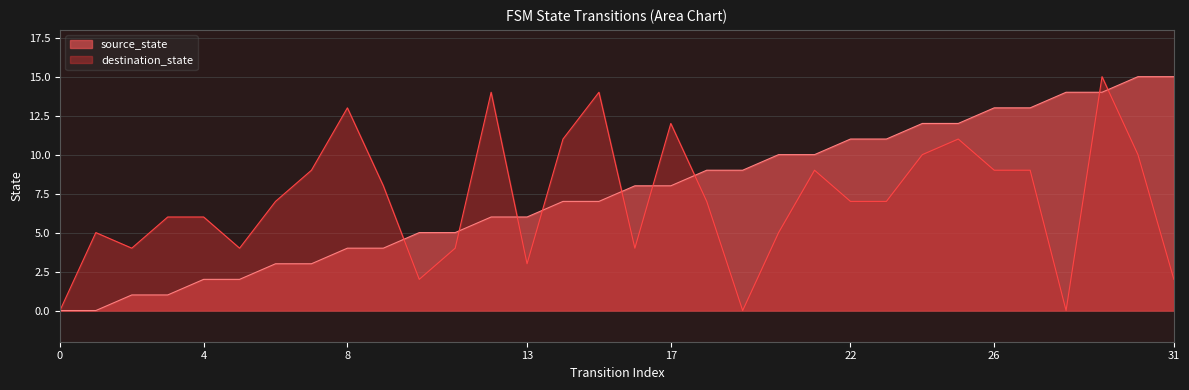

True or false: destination_state has a value of 3 at 4.

False